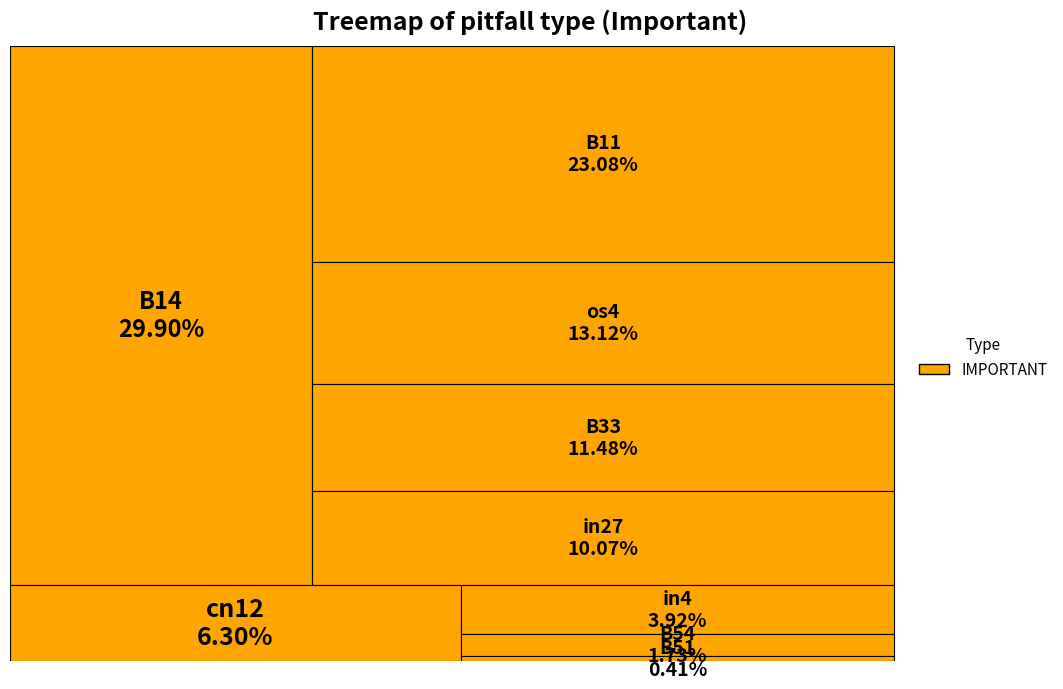

To the nearest percent, what is the average slice percentage?

11%